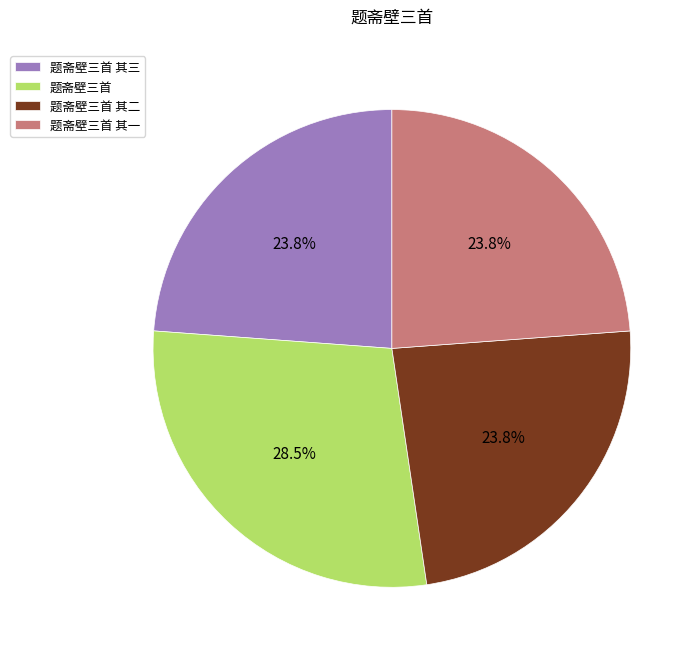

What percentage is the 题斋壁三首 其二 slice, to the nearest percent?

24%